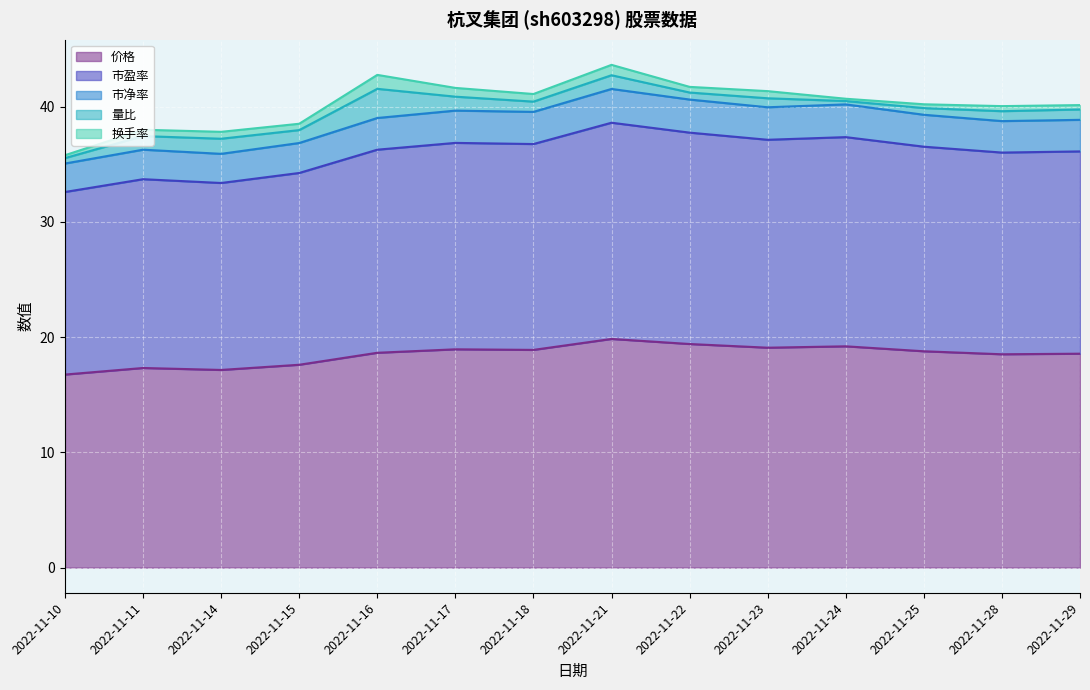

The 价格 series shows 28.0 at 2022-11-14. True or false?

False